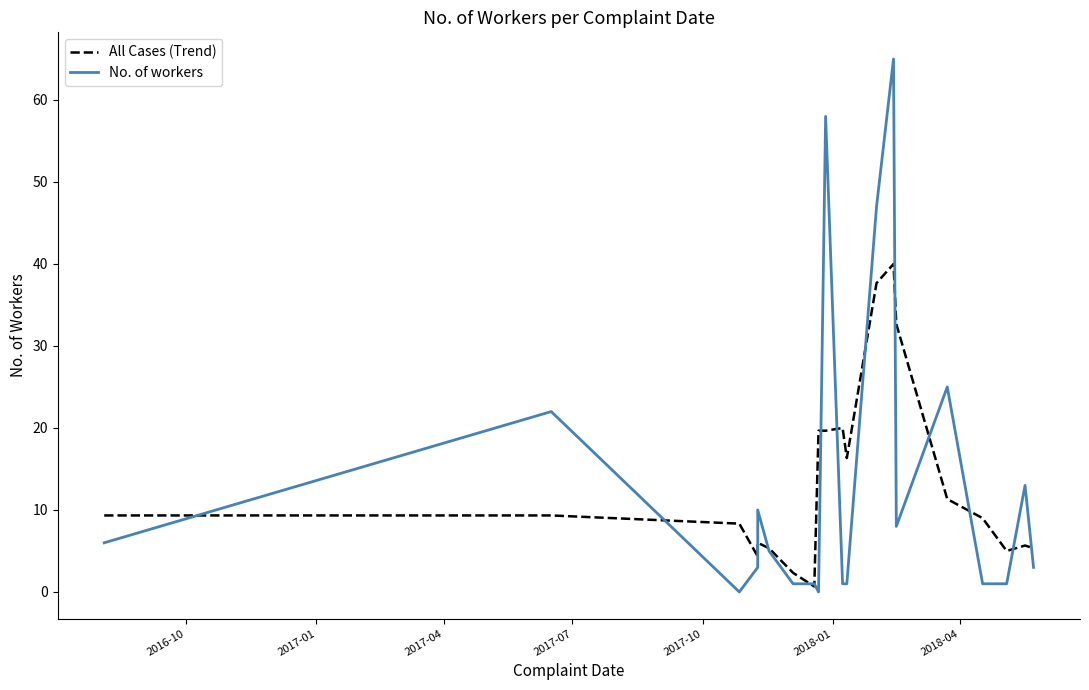

How many data points does each series have?

20